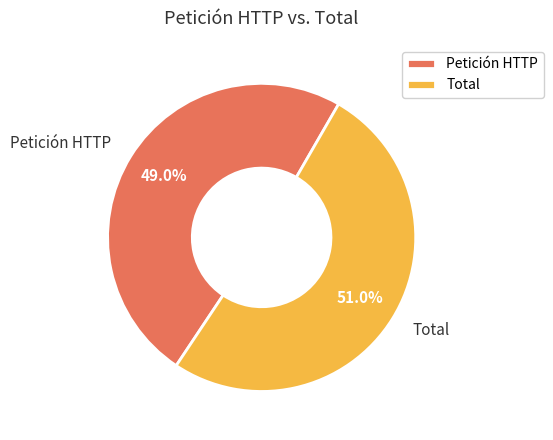

Which has a higher value, Total or Petición HTTP?

Total